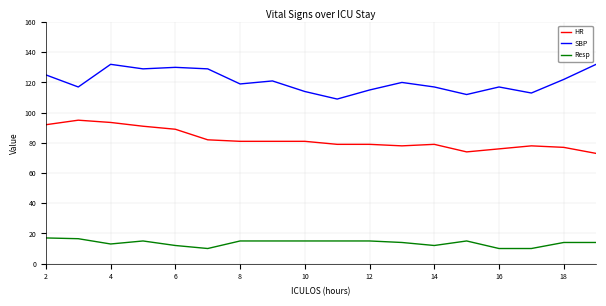

Does the chart have visible grid lines?

Yes